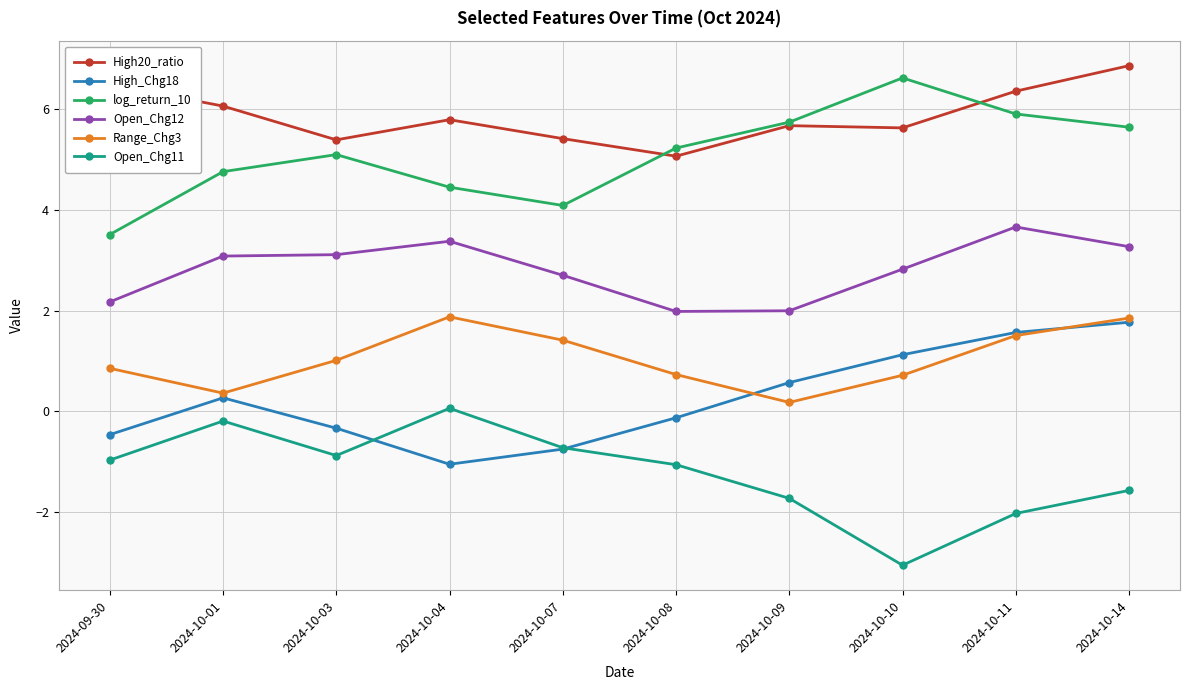

Which series changed the most between 2024-09-30 and 2024-10-03?

log_return_10